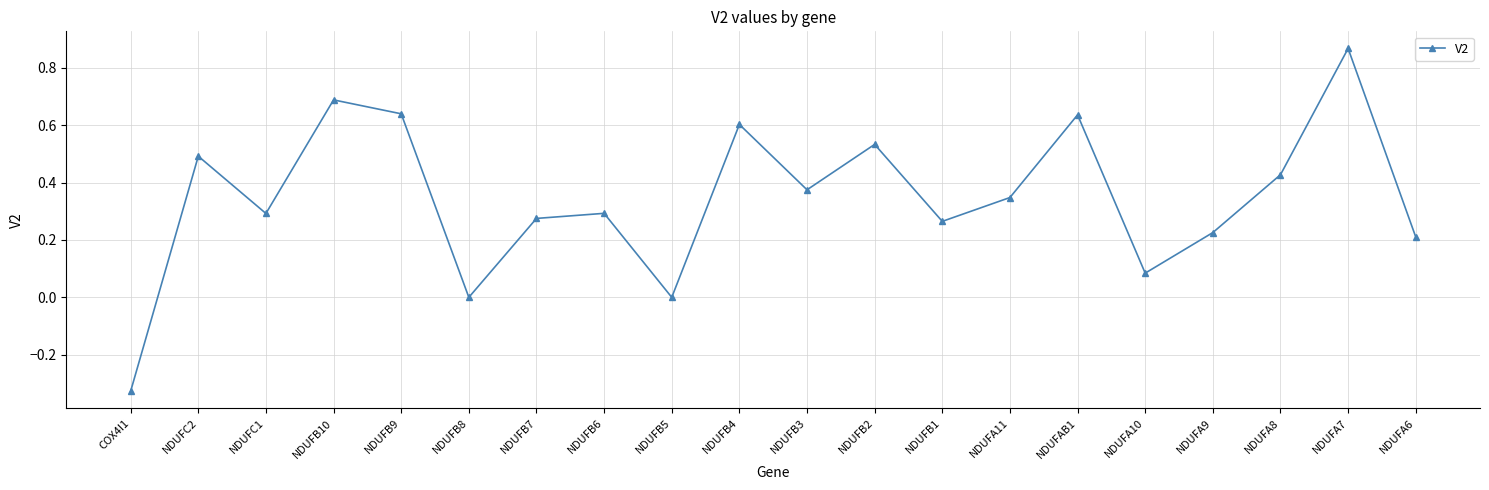

What is the difference between the second highest and second lowest values?

0.7